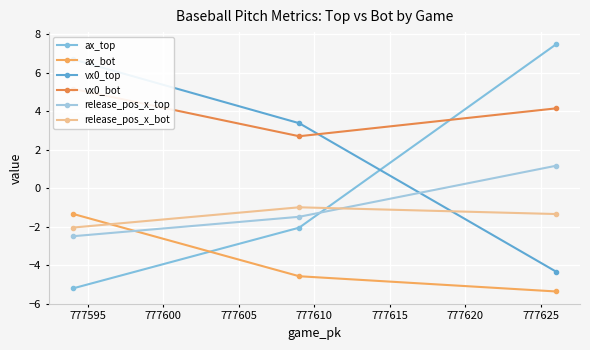

At how many categories does at least one series exceed 3?

3